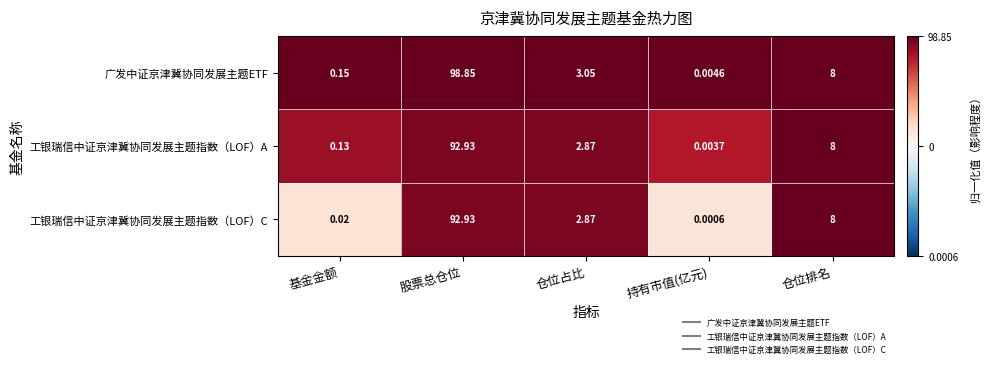

List the labels in order of 广发中证京津冀协同发展主题ETF value, largest first.

股票总仓位, 仓位排名, 仓位占比, 基金金额, 持有市值(亿元)